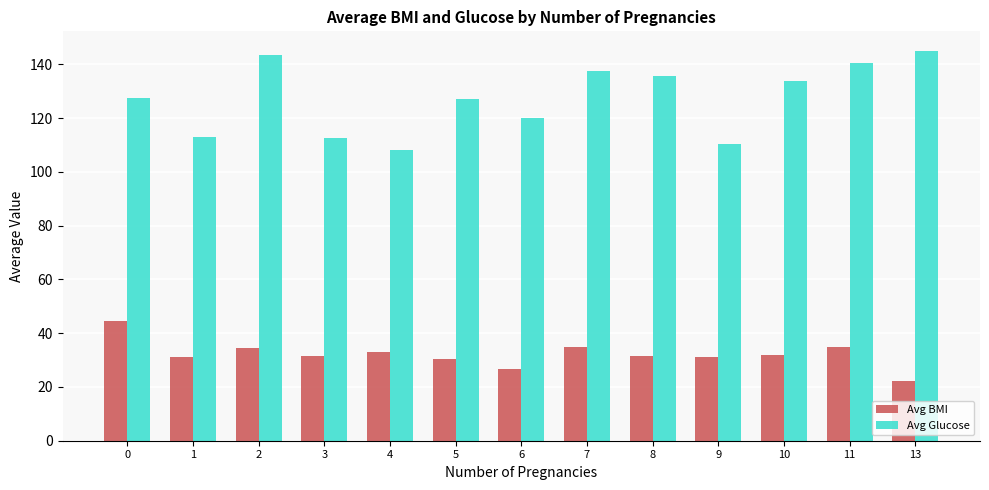

What is the value of the Avg Glucose bar at the 1st from the left?

127.5